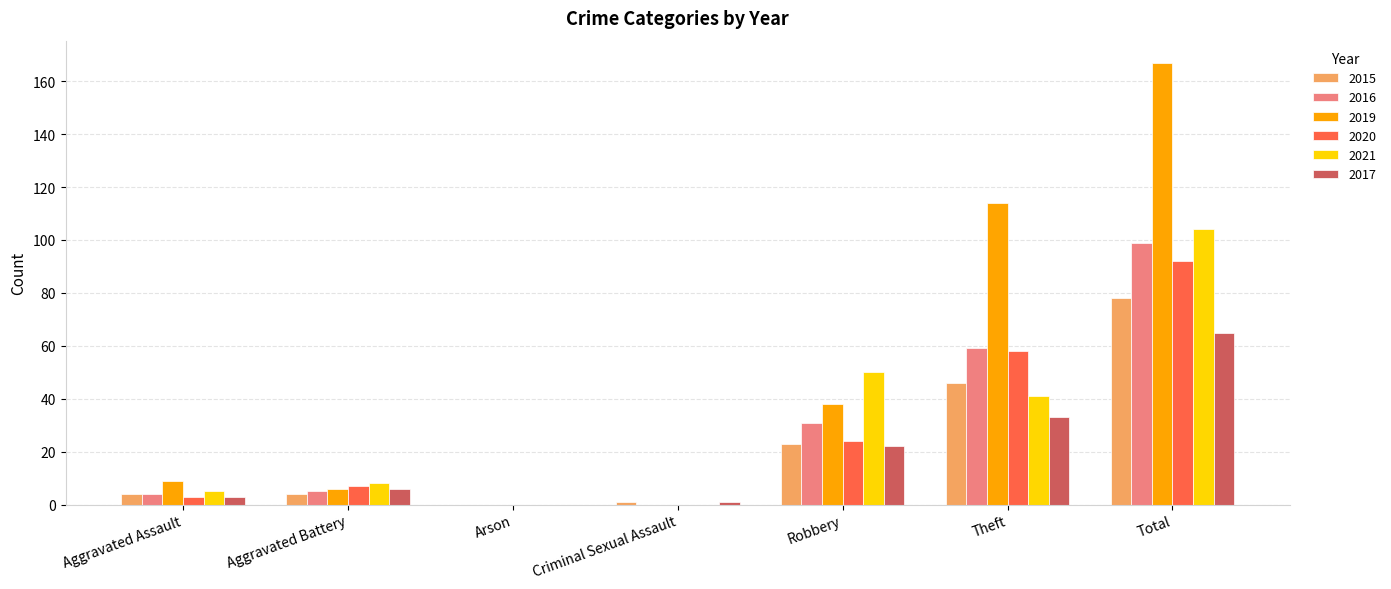

What is the highest value of the 2015 series?

78